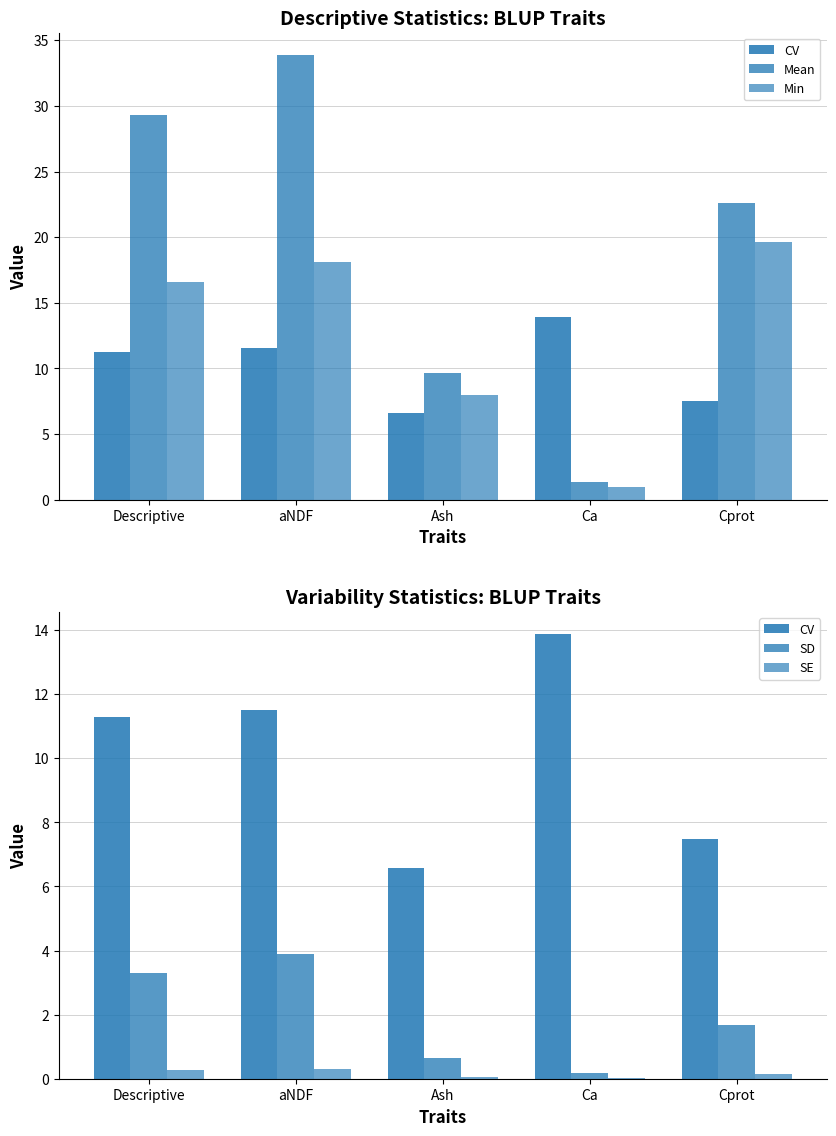

What is the average value of the Min series?

12.6